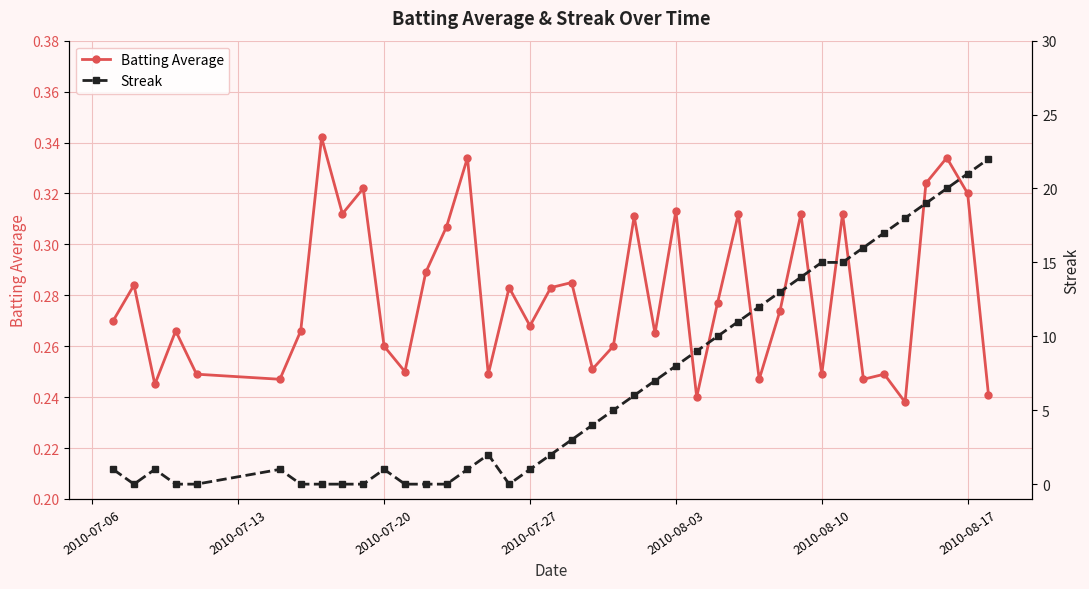

After their last crossing, which series has the higher values: Batting Average or Streak?

Streak